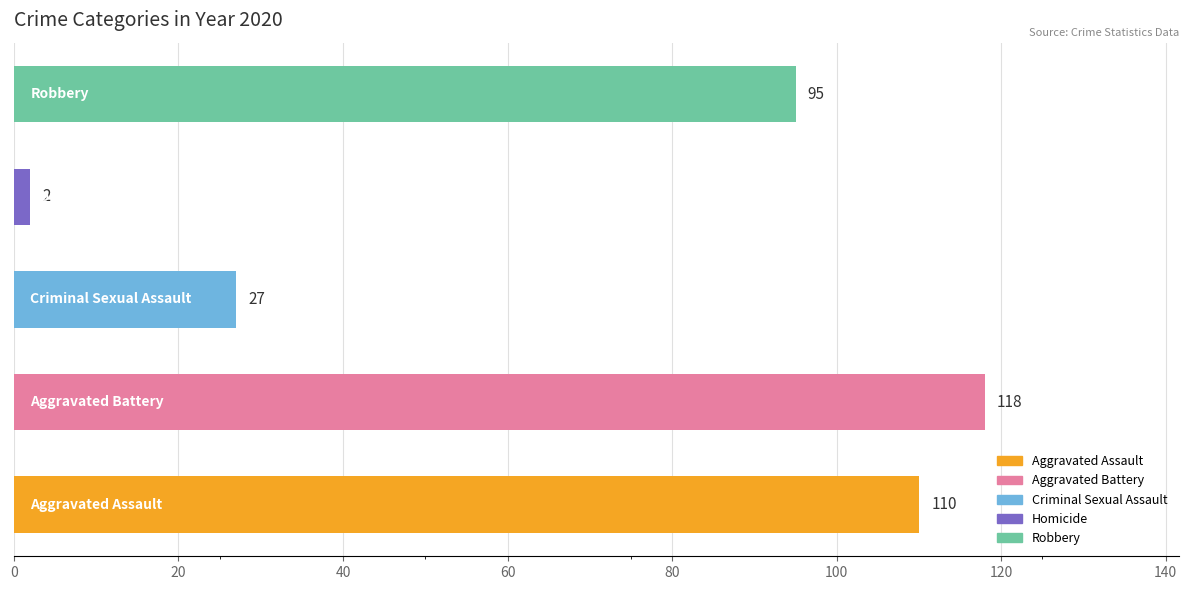

What is the difference between the maximum and second lowest values?

91